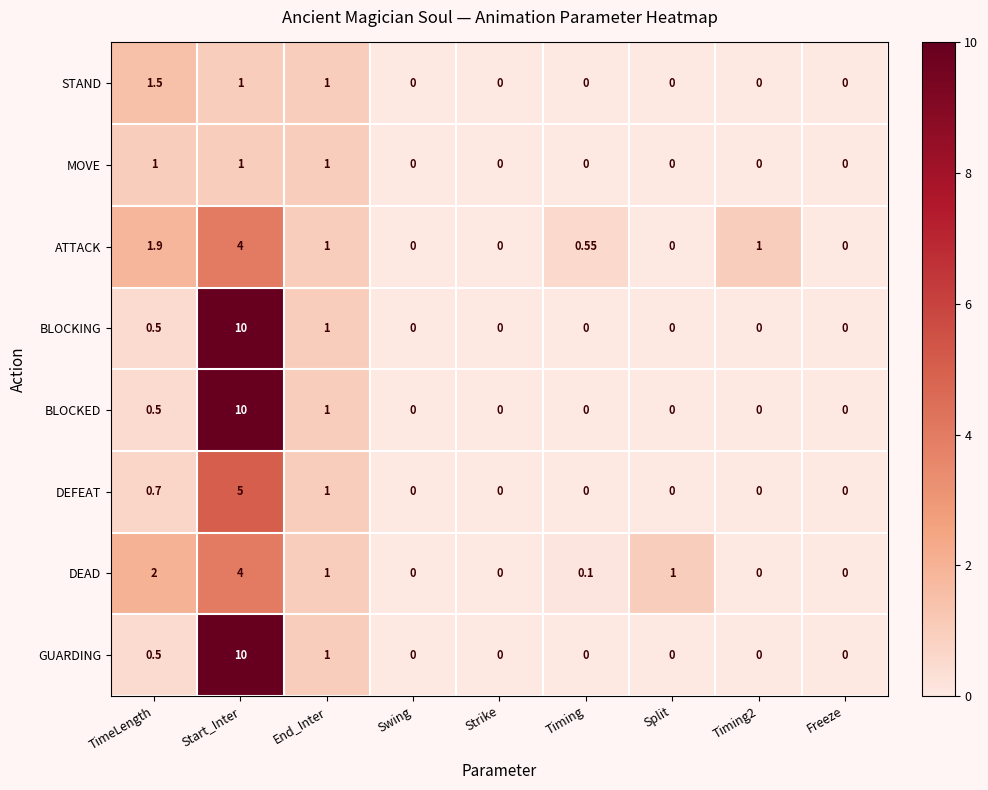

At which label is ATTACK closest to 2?

TimeLength